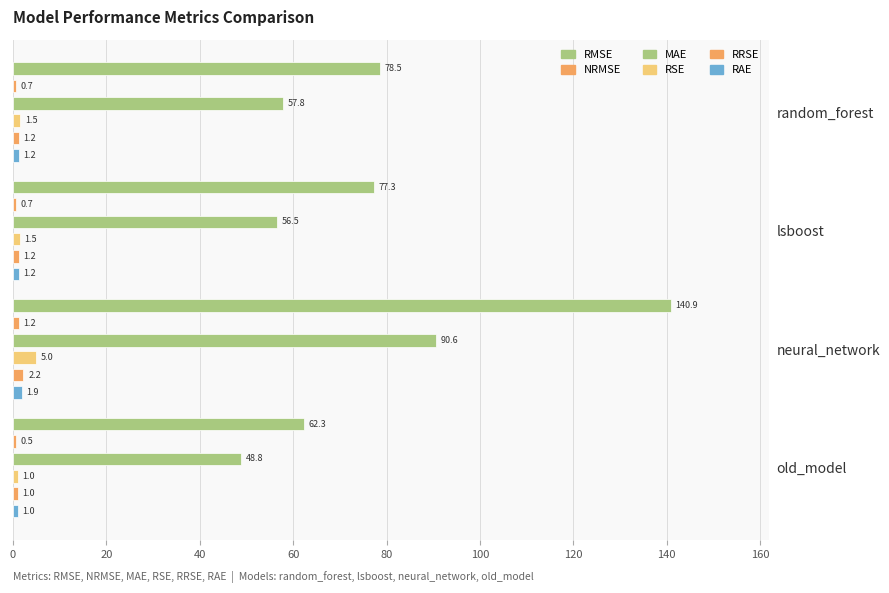

What is the greatest value displayed?

140.9